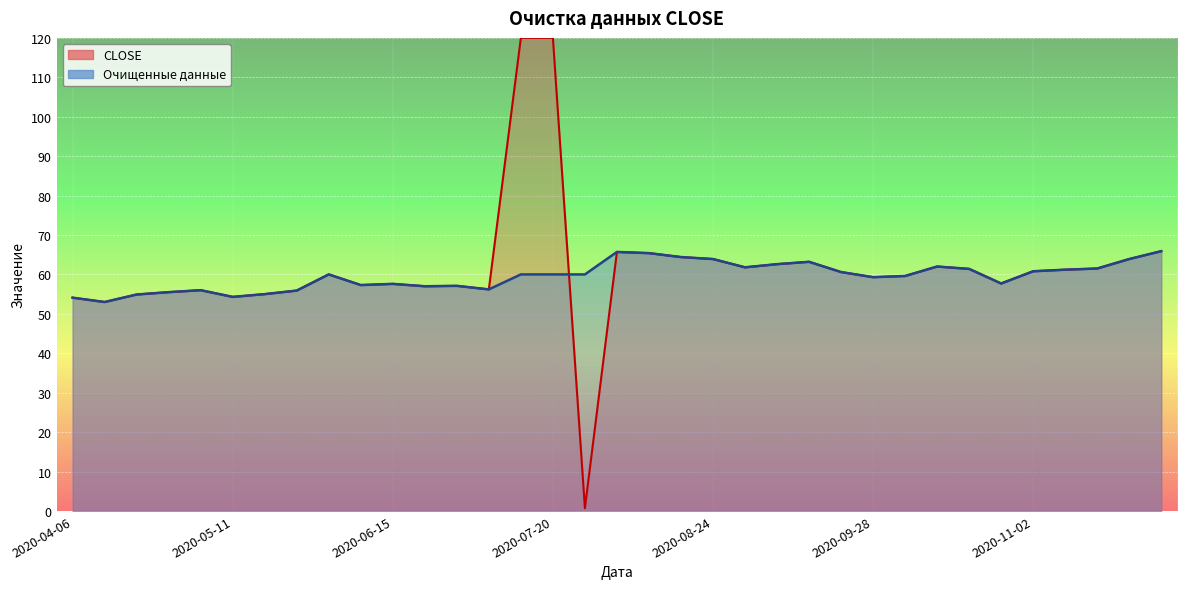

Is it true that the value at 2020-10-26 is 57.7?

True